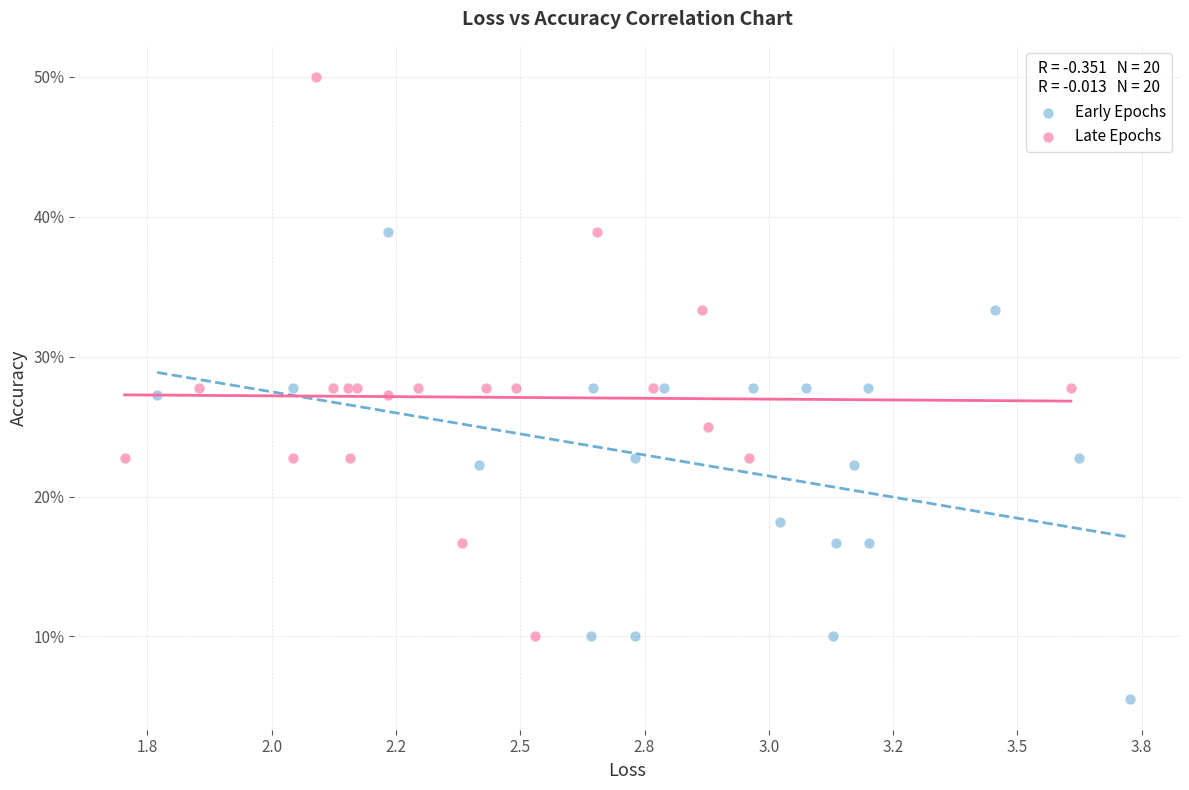

Which series has the largest Y range (max minus min)?

Late Epochs